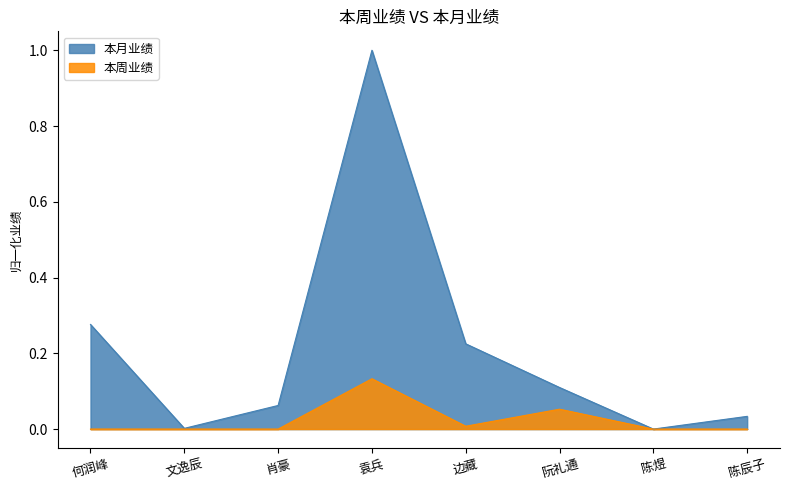

What is the maximum value for 本月业绩?

1.0